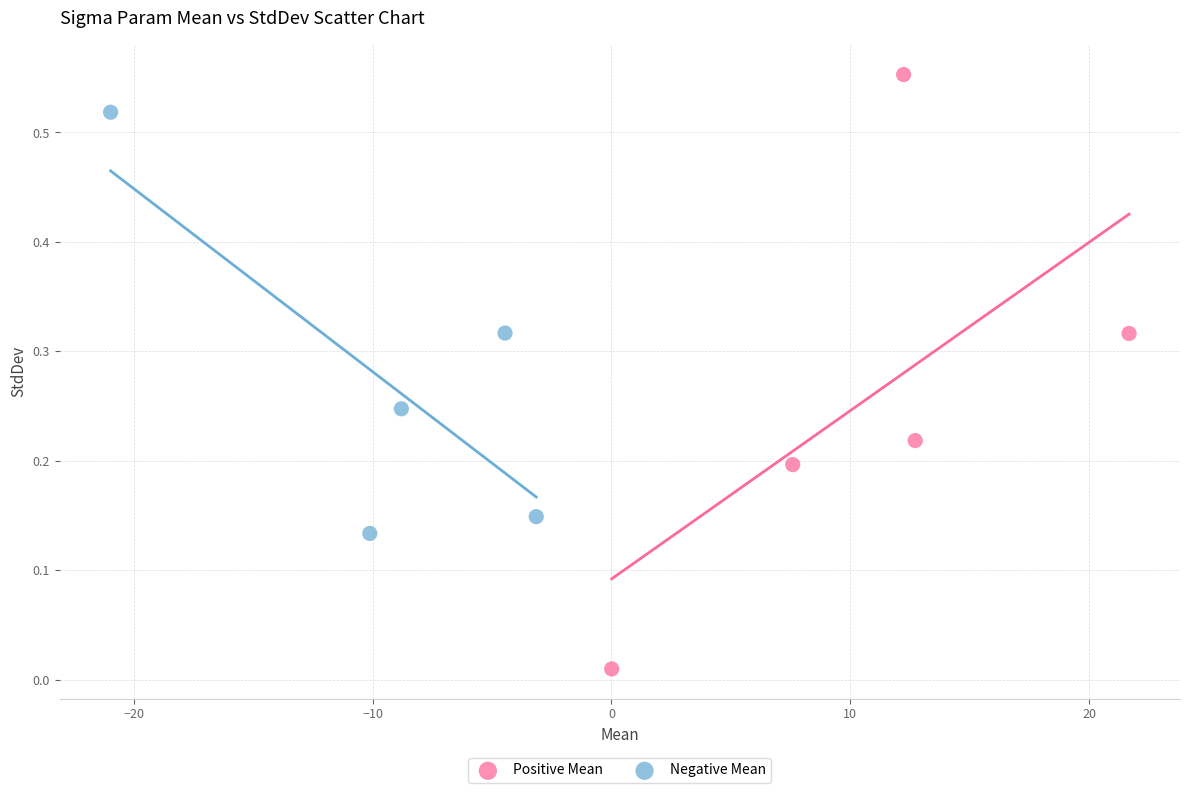

Which series reaches the maximum Y coordinate?

Positive Mean